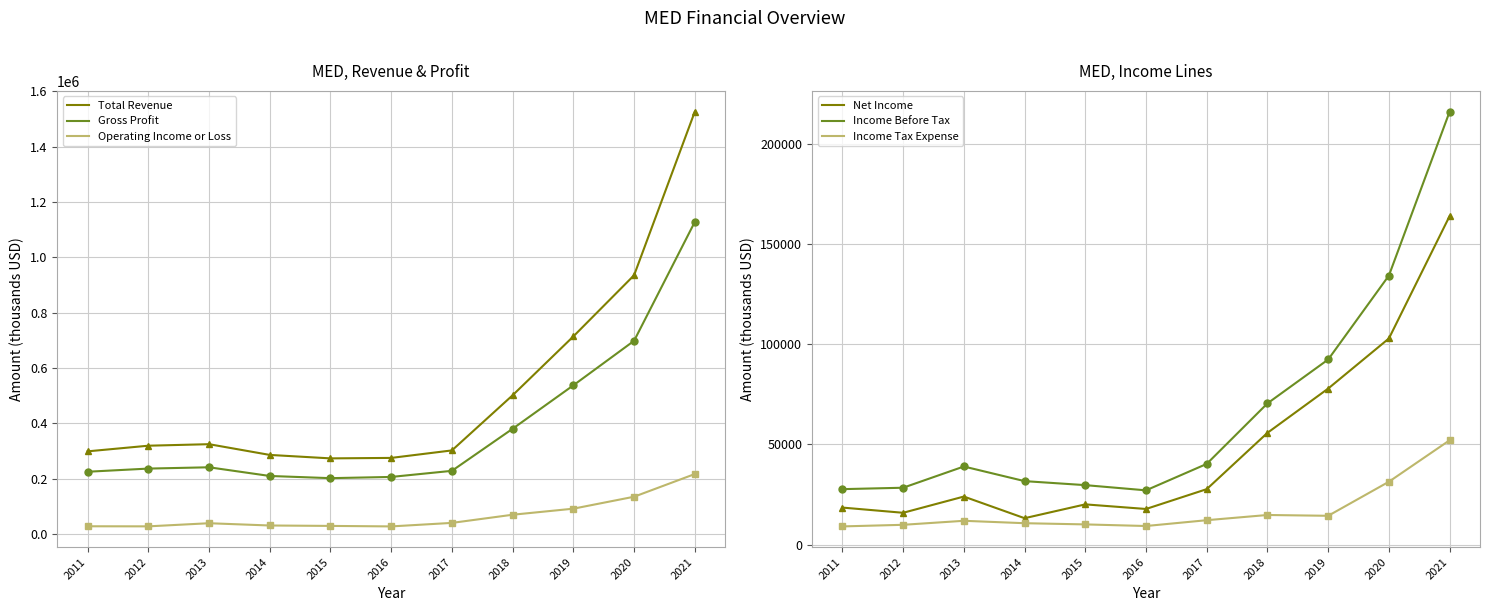

What is the value of the Income Tax Expense point at the 4th from the left?

10700